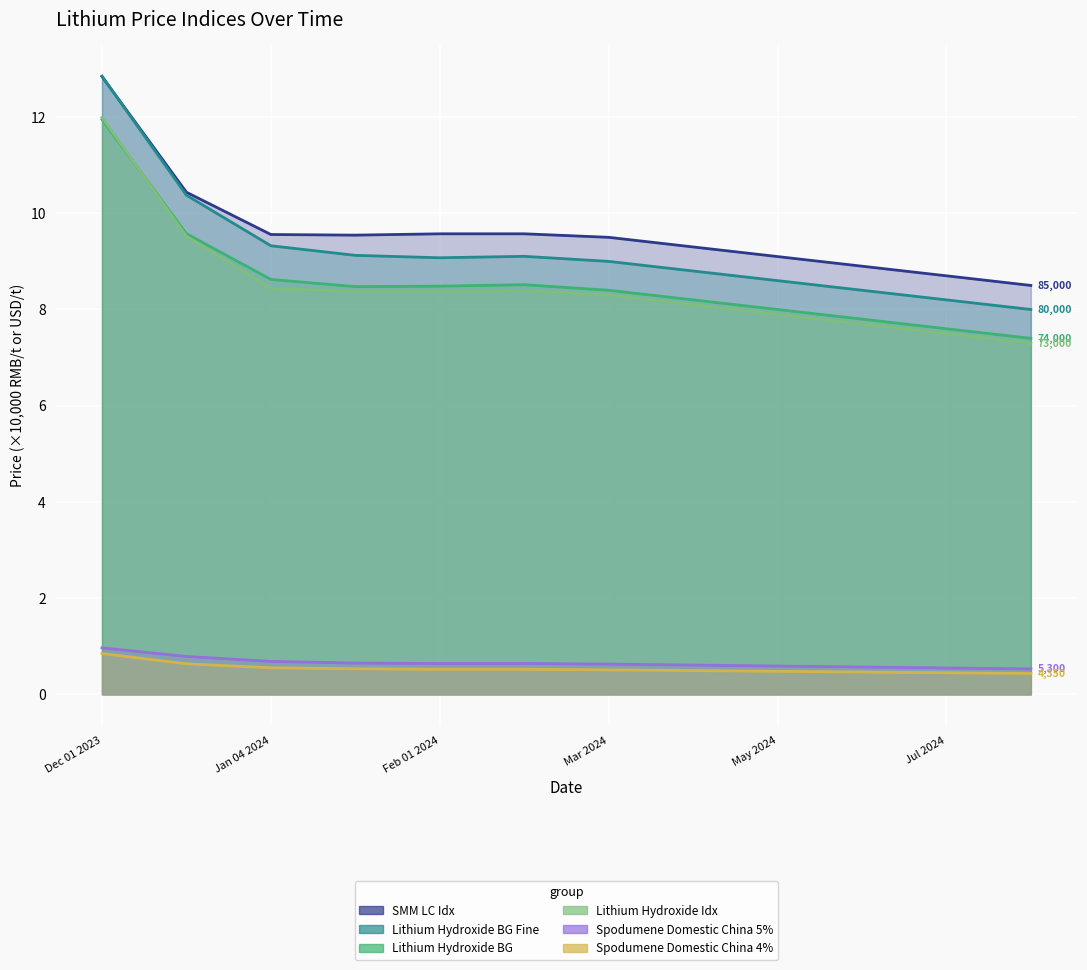

At which category is the sum across all series the highest?

Dec 01 2023